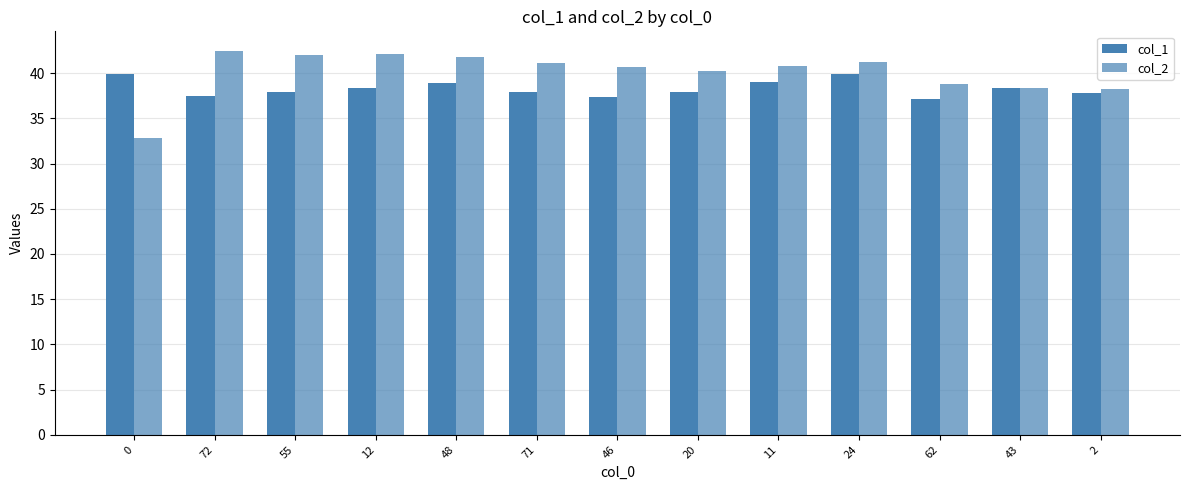

How many groups of bars are there?

13